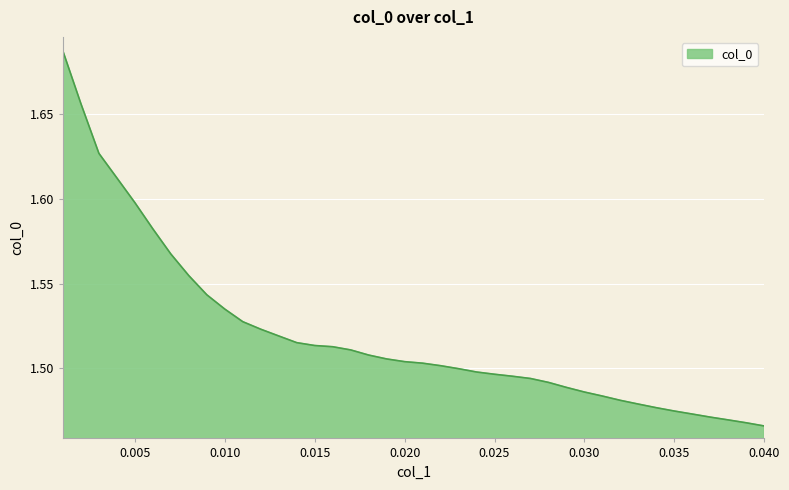

Does the chart display data point markers on the line(s)?

No